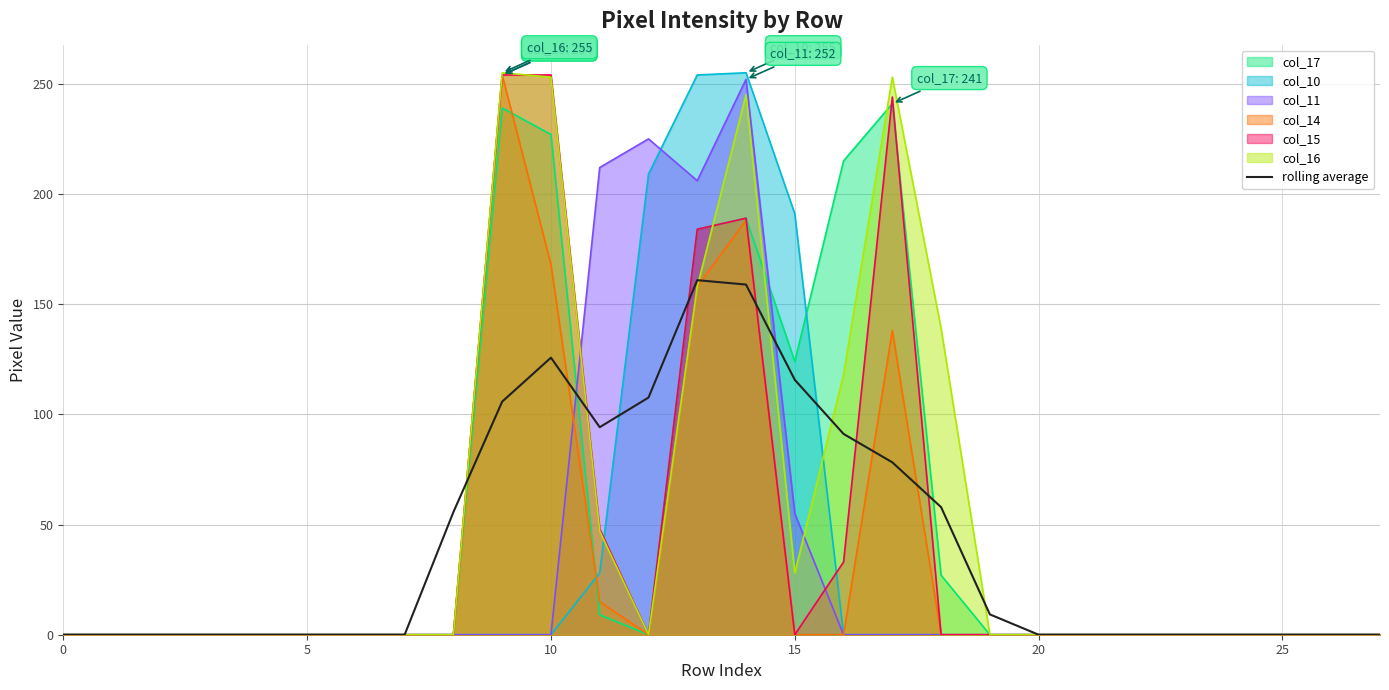

True or false: the data shows 0.0 at 27.

True